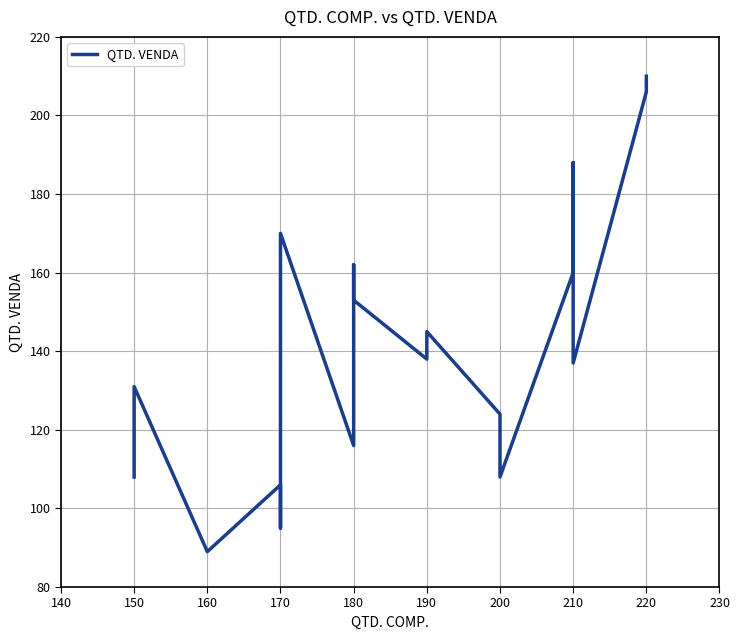

What is the minimum value shown in the chart?

89